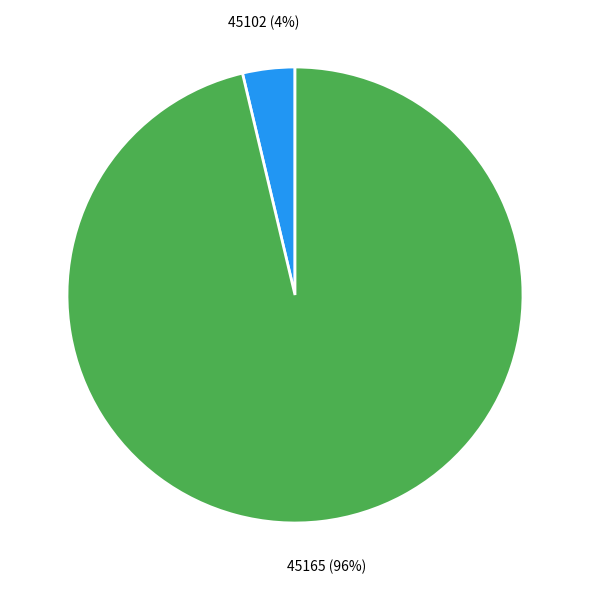

Between 45102 and 45165, which is larger?

45165